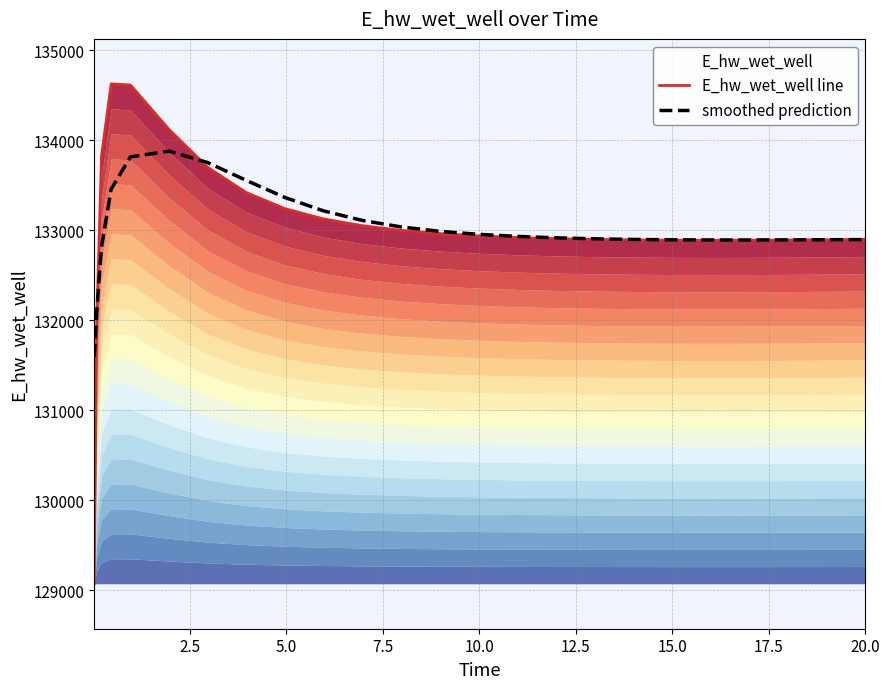

What is the highest value of the smoothed prediction series?

133880.6